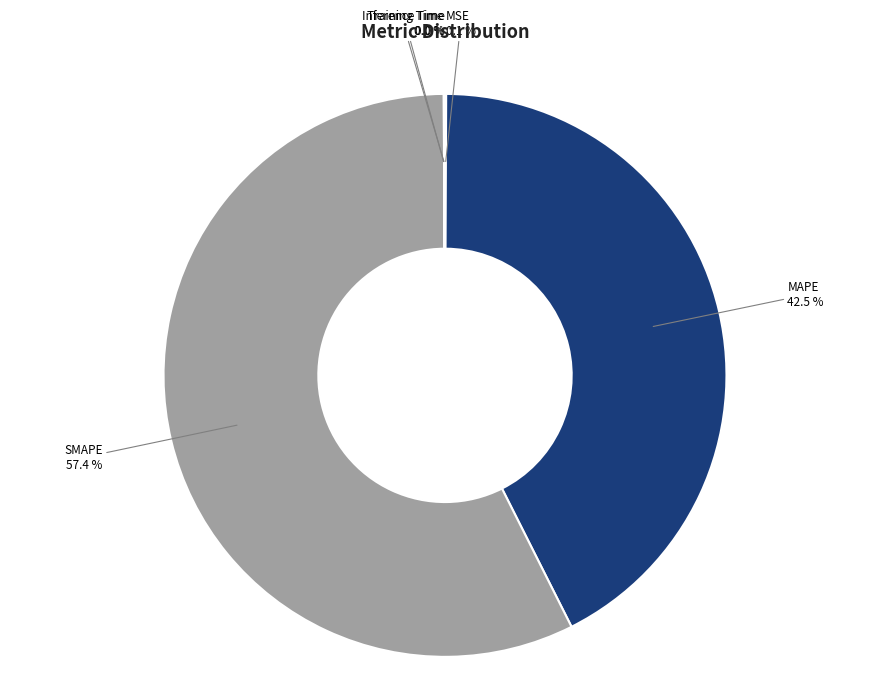

Which slice is the largest?

SMAPE